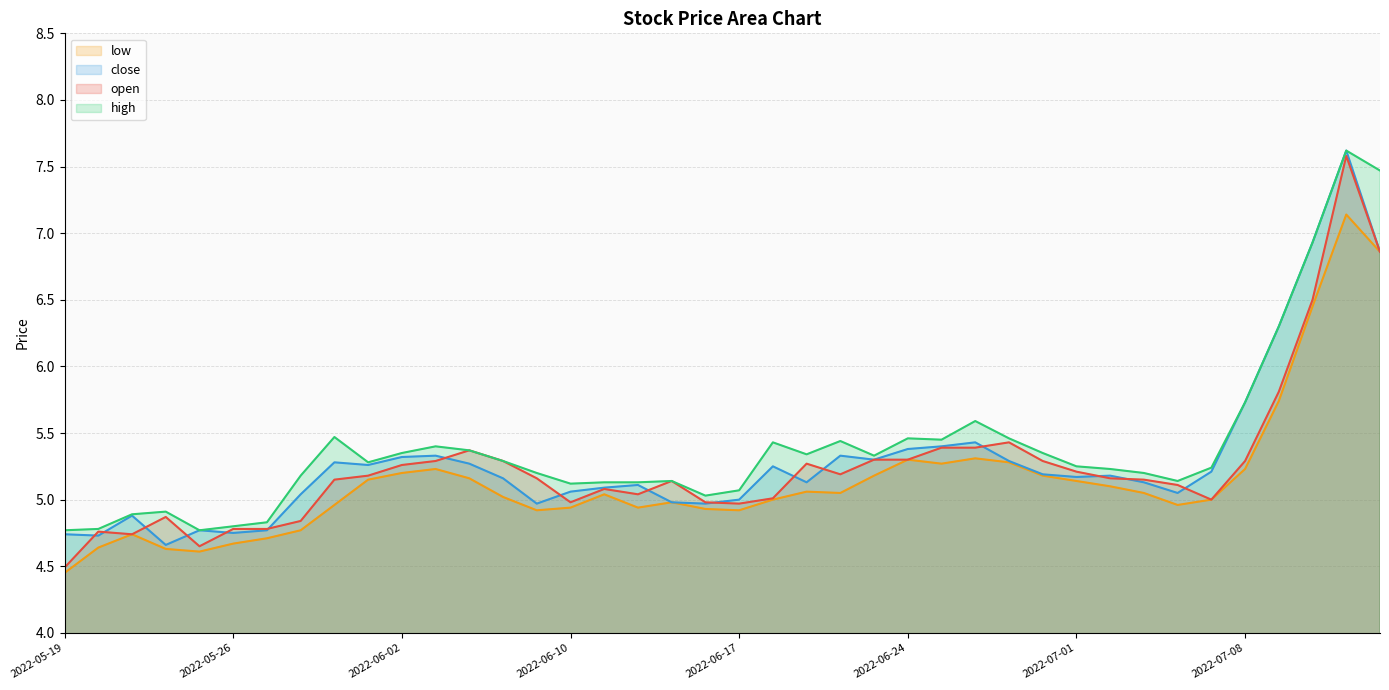

Which has a higher value, 2022-05-31 or 2022-05-24?

2022-05-31